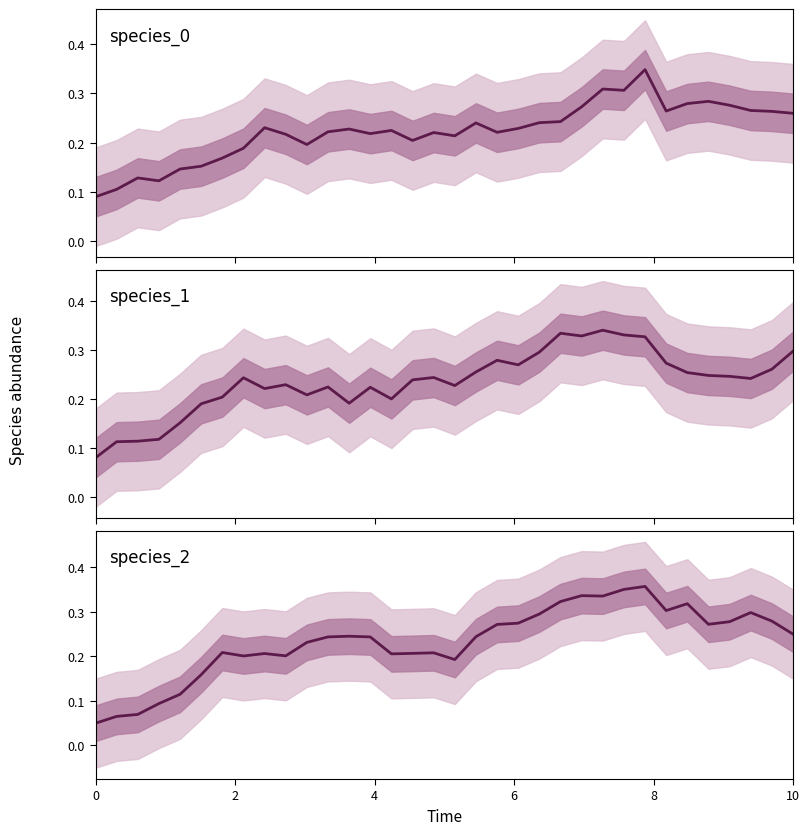

Reading left to right, transcribe all the data shown in this chart.

species_0: 0.1	0.1	0.1	0.1	0.1	0.2	0.2	0.2	0.2	0.2	0.2	0.2	0.2	0.2	0.2	0.2	0.2	0.2	0.2	0.2	0.2	0.2	0.2	0.3	0.3	0.3	0.3	0.3	0.3	0.3	0.3	0.3	0.3	0.3
species_1: 0.1	0.1	0.1	0.1	0.2	0.2	0.2	0.2	0.2	0.2	0.2	0.2	0.2	0.2	0.2	0.2	0.2	0.2	0.3	0.3	0.3	0.3	0.3	0.3	0.3	0.3	0.3	0.3	0.3	0.2	0.2	0.2	0.3	0.3
species_2: 0.1	0.1	0.1	0.1	0.1	0.2	0.2	0.2	0.2	0.2	0.2	0.2	0.2	0.2	0.2	0.2	0.2	0.2	0.2	0.3	0.3	0.3	0.3	0.3	0.3	0.4	0.4	0.3	0.3	0.3	0.3	0.3	0.3	0.3